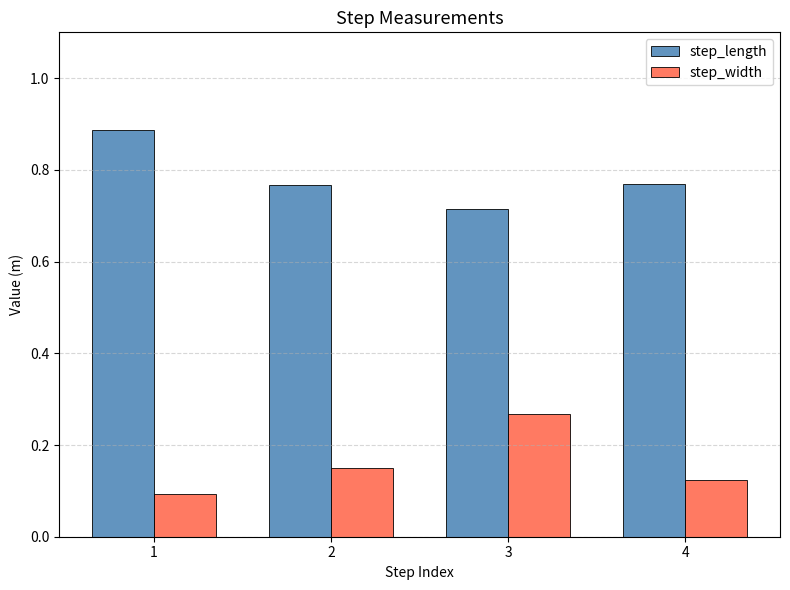

List the series in order of their overall mean, highest first.

step_length, step_width